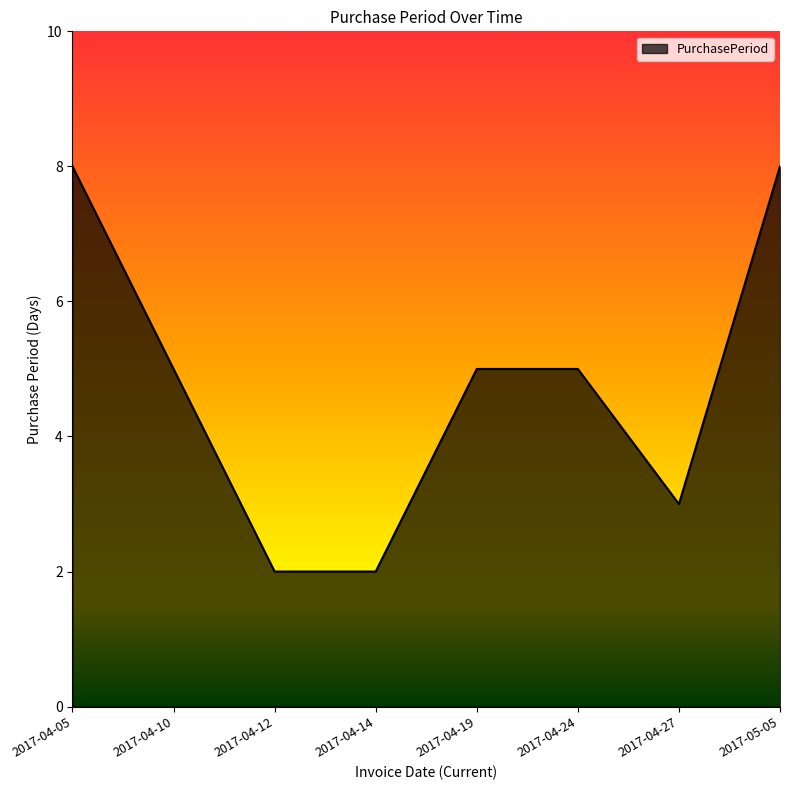

How many series are shown in this chart?

1